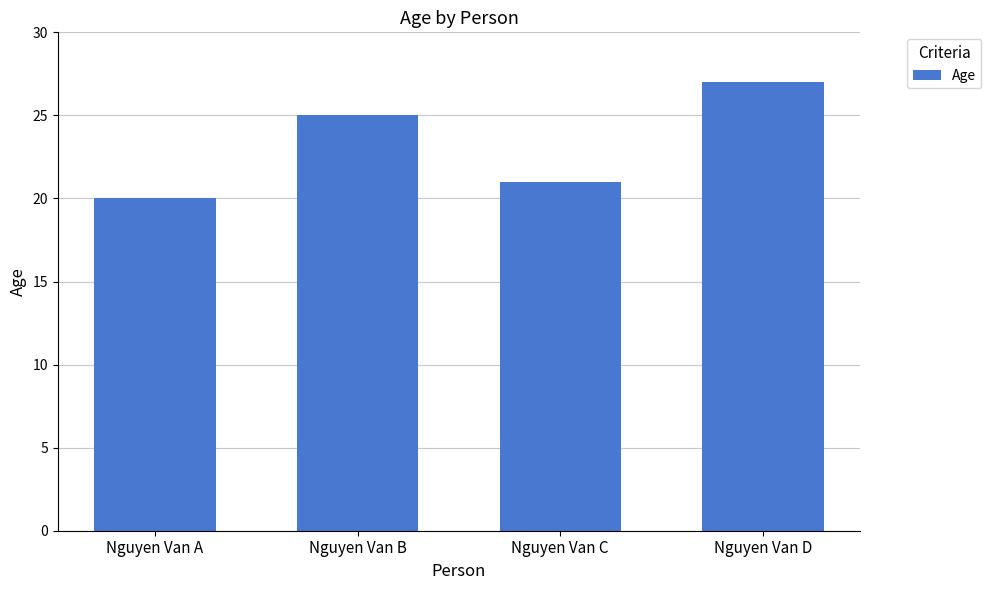

How many distinct data groups are displayed?

1